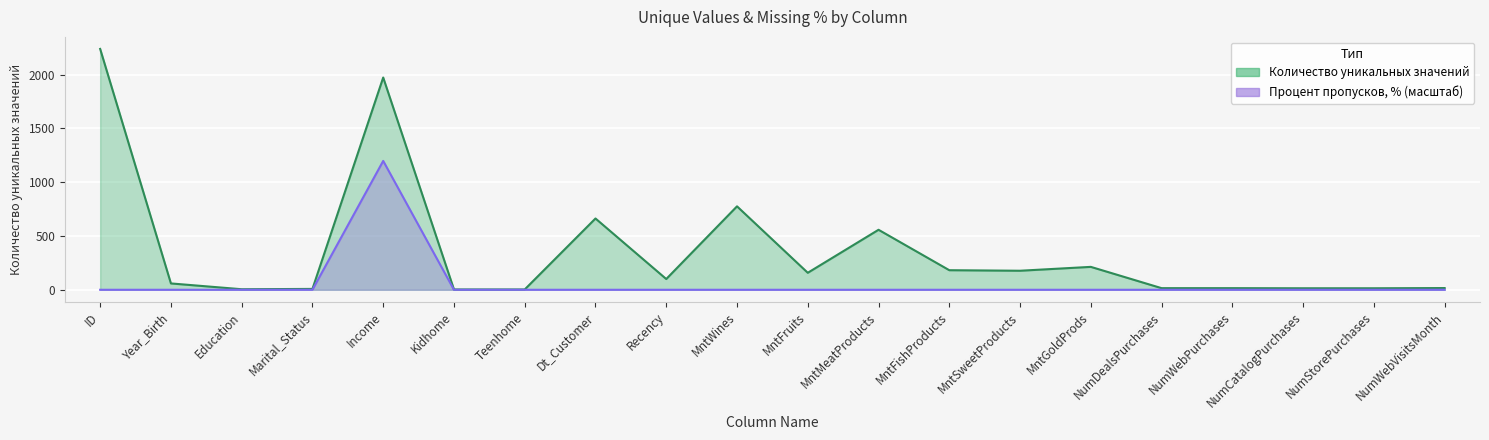

How many data points in Количество уникальных значений are less than 100?

10